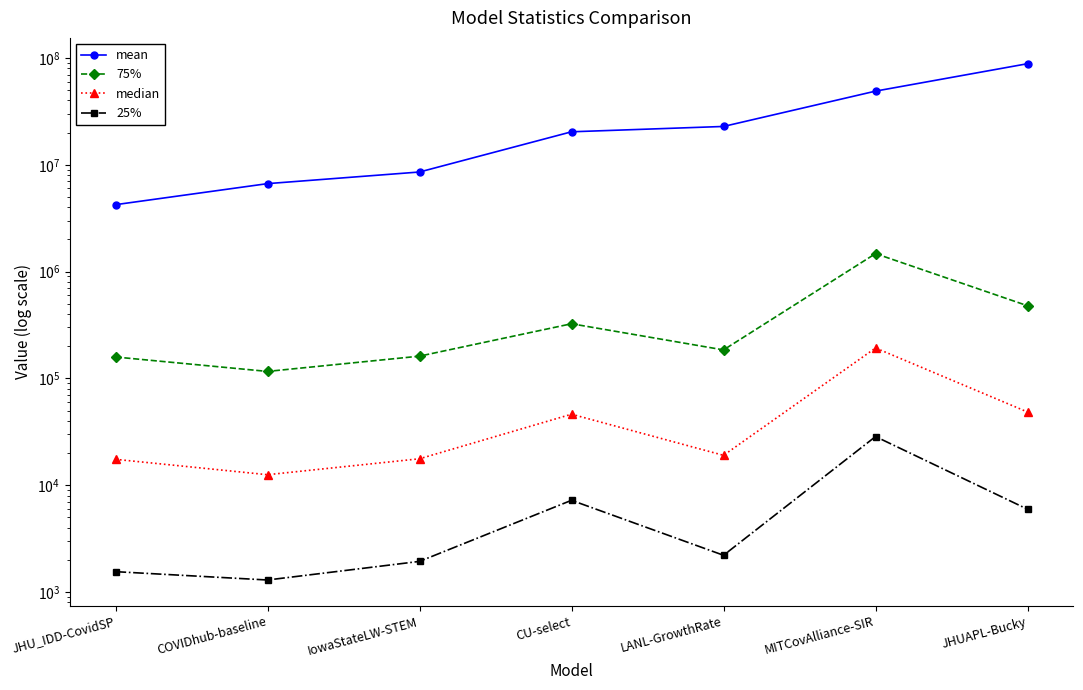

At which category is the sum across all series the highest?

JHUAPL-Bucky